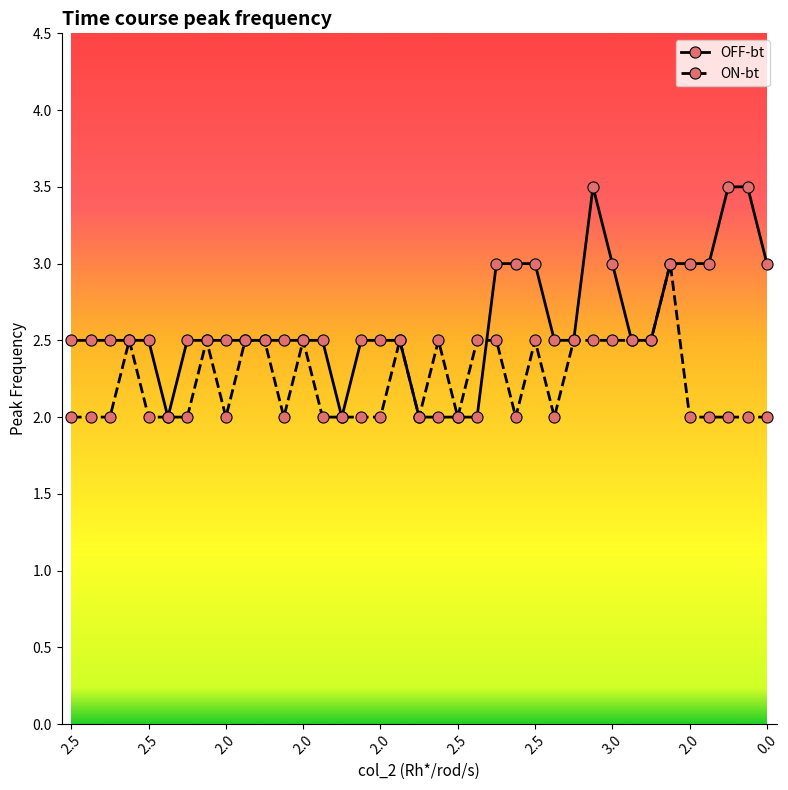

Reading right to left, transcribe all the data shown in this chart.

OFF-bt: 3.0	3.5	3.5	3.0	3.0	3.0	2.5	2.5	3.0	3.5	2.5	2.5	3.0	3.0	3.0	2.0	2.0	2.0	2.0	2.5	2.5	2.5	2.0	2.5	2.5	2.5	2.5	2.5	2.5	2.5	2.5	2.0	2.5	2.5	2.5	2.5	2.5
ON-bt: 2.0	2.0	2.0	2.0	2.0	3.0	2.5	2.5	2.5	2.5	2.5	2.0	2.5	2.0	2.5	2.5	2.0	2.5	2.0	2.5	2.0	2.0	2.0	2.0	2.5	2.0	2.5	2.5	2.0	2.5	2.0	2.0	2.0	2.5	2.0	2.0	2.0